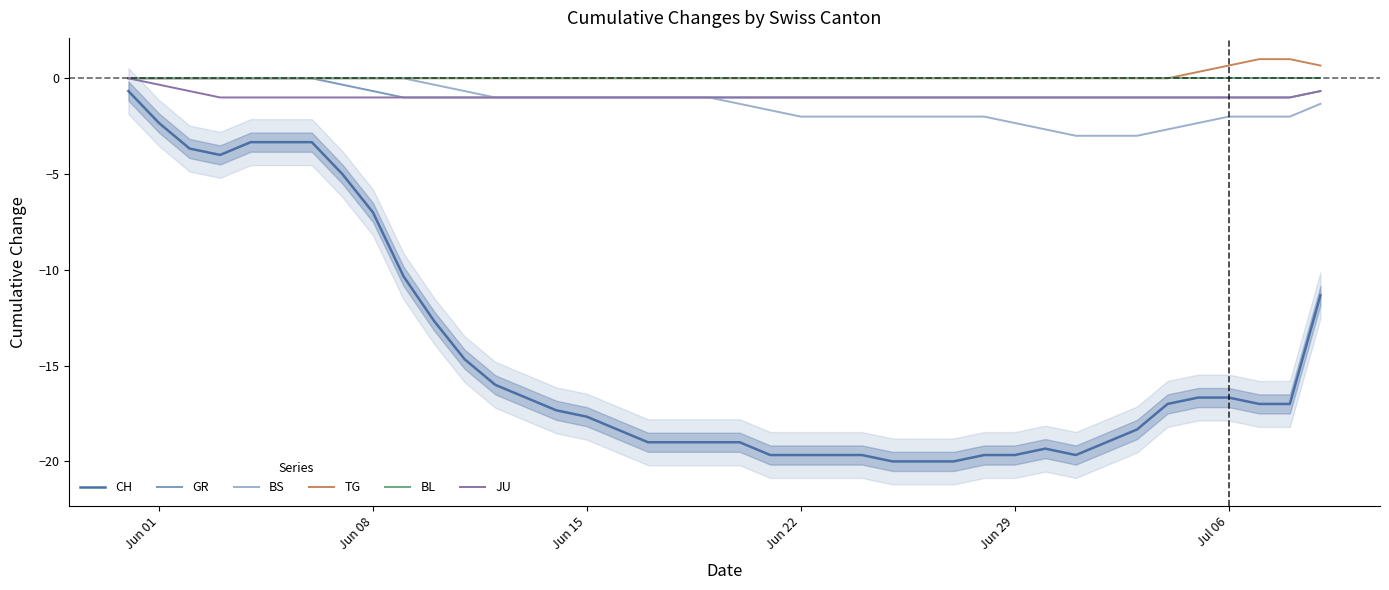

What is the maximum value shown in the chart?

1.0